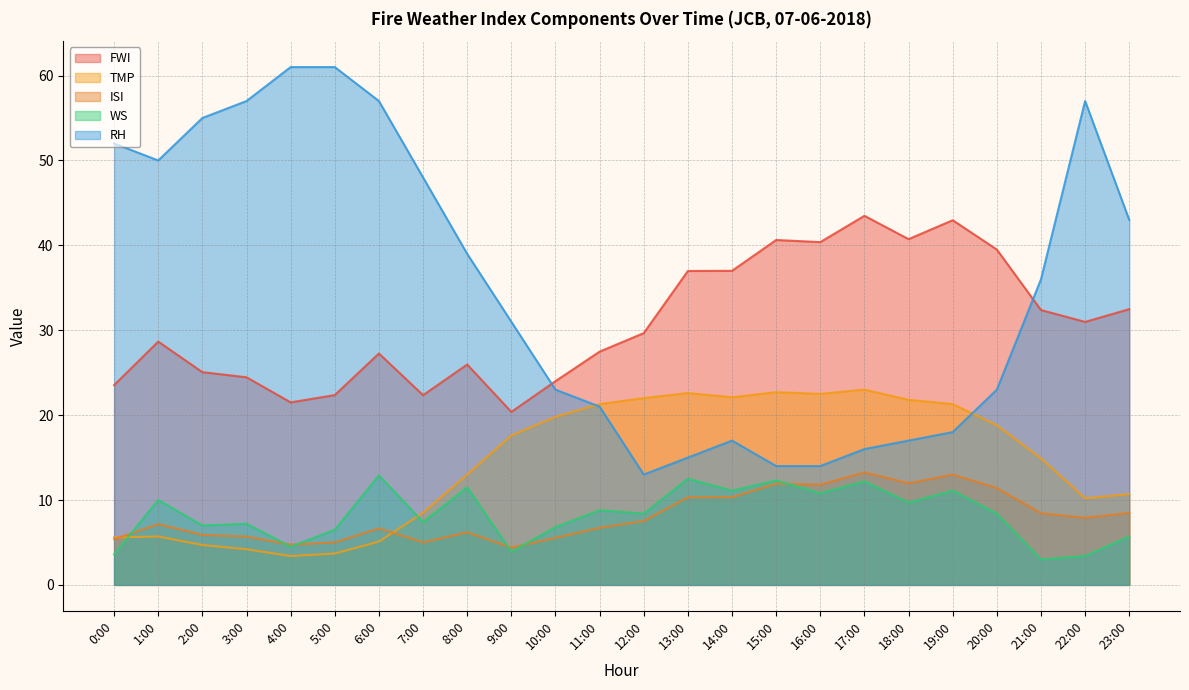

What is the sum of all ISI values?

194.8